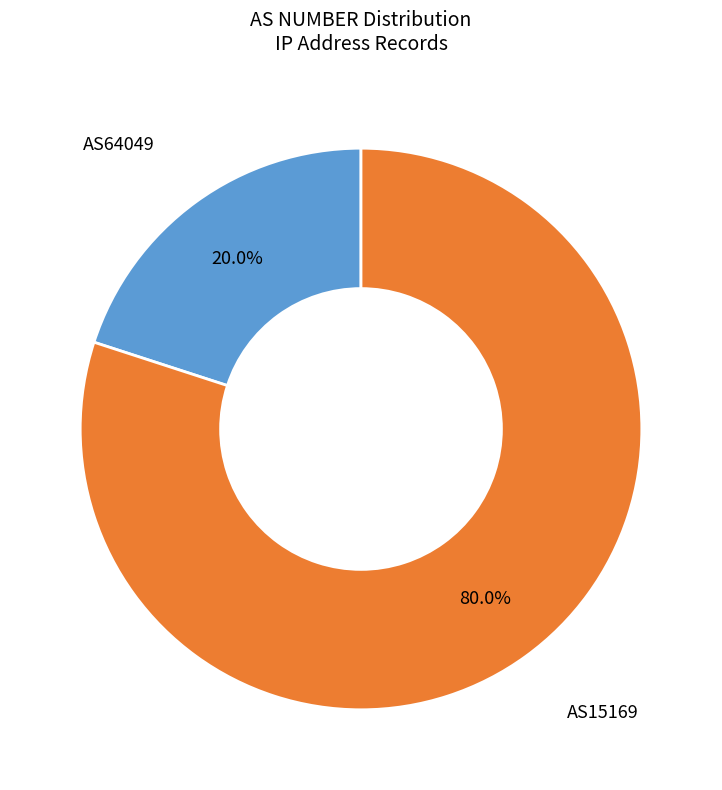

Does any single category account for the majority?

Yes